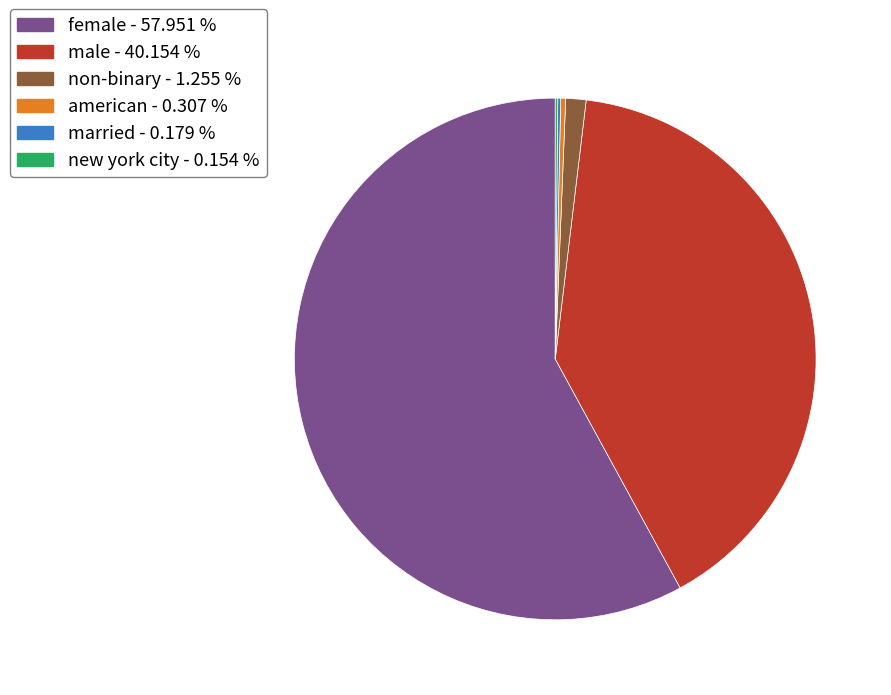

Which slice represents more than half of the pie?

female